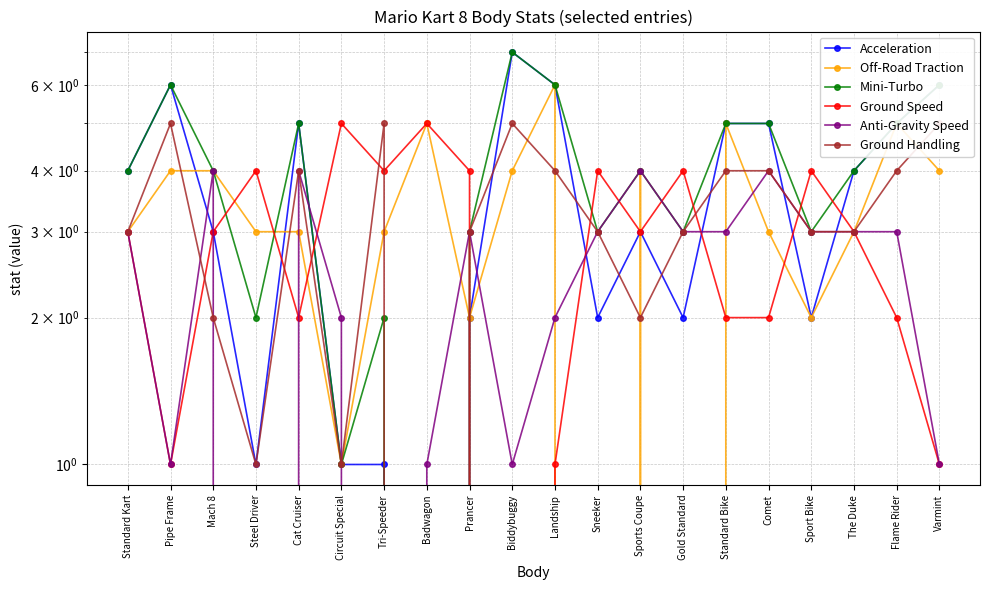

What is the highest value of the Off-Road Traction series?

6